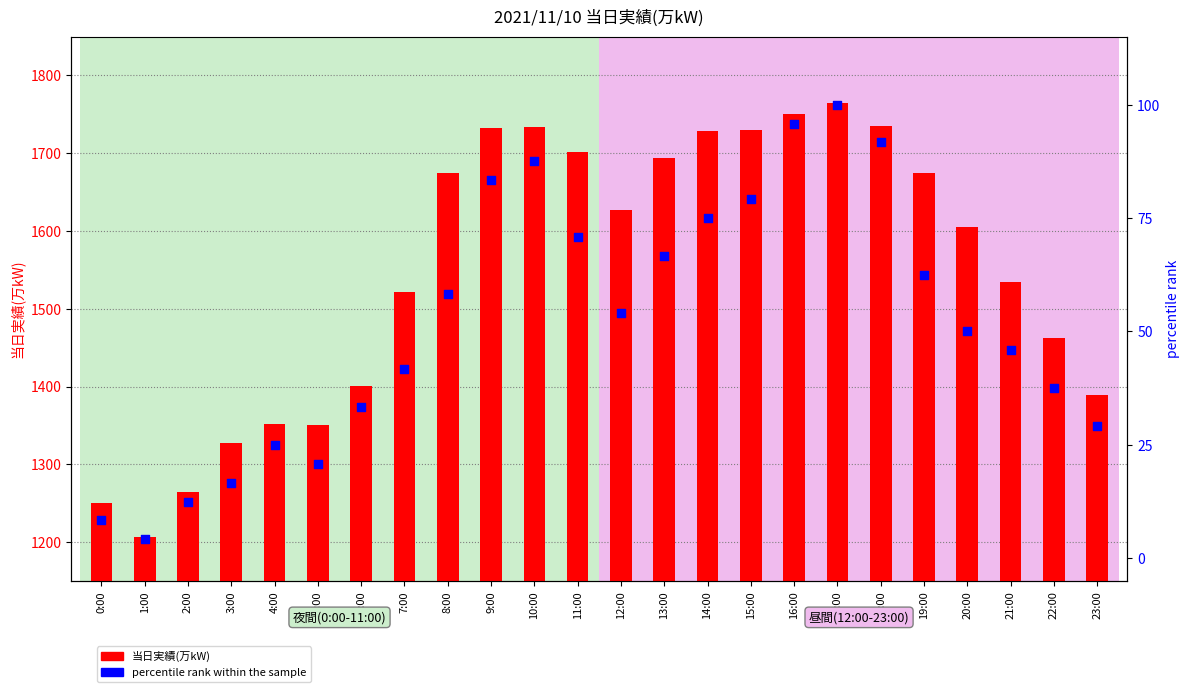

Is the value of 当日実績(万kW) at 14:00 greater than the value of percentile rank within the sample at 4:00?

Yes